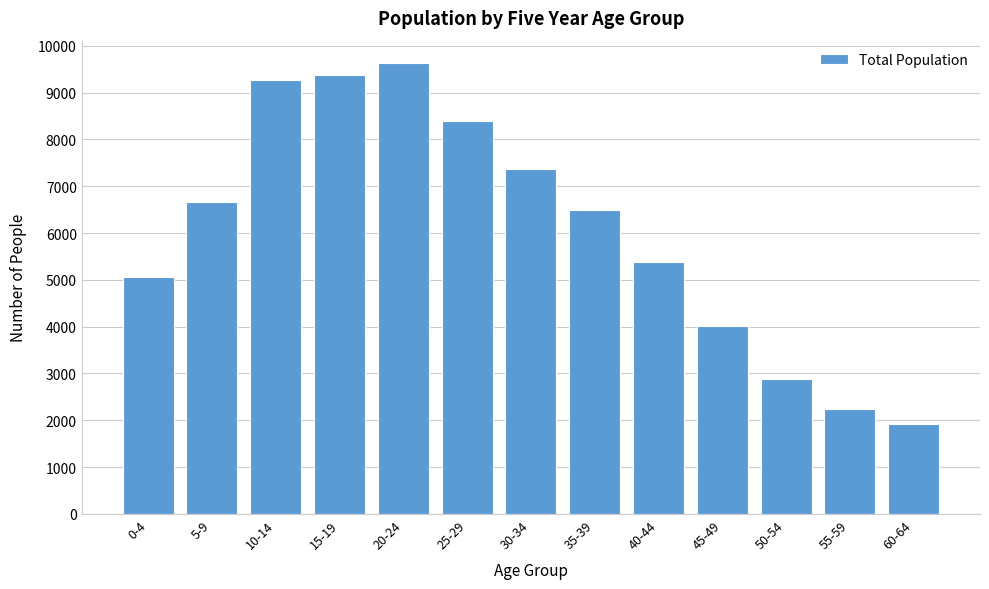

Reading left to right, transcribe all the data shown in this chart.

5058	6670	9262	9372	9628	8402	7364	6487	5388	4024	2873	2245	1927